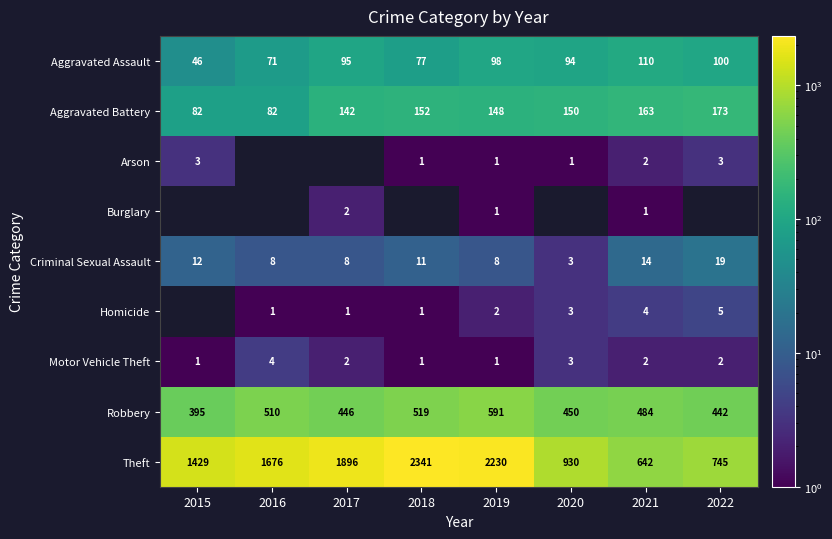

What is the difference between the maximum and minimum values in the Aggravated Battery series?

91